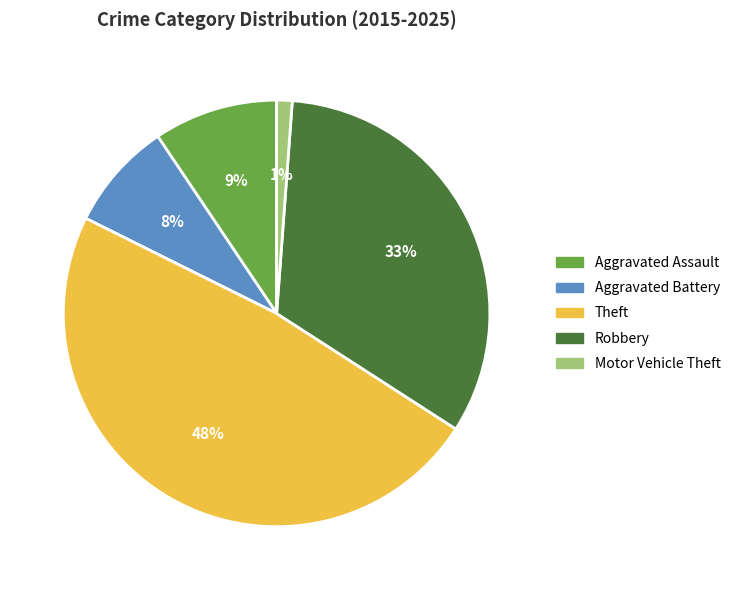

What is the smallest slice in the pie chart?

Motor Vehicle Theft